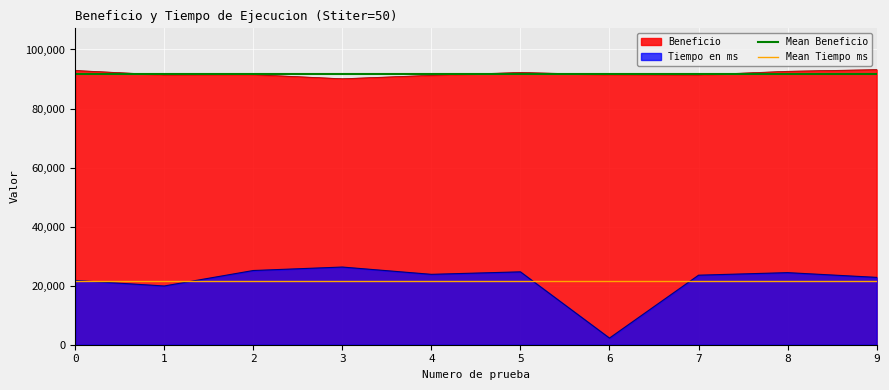

What are all the series names shown in the legend?

Beneficio, Tiempo en ms, Mean Beneficio, Mean Tiempo ms